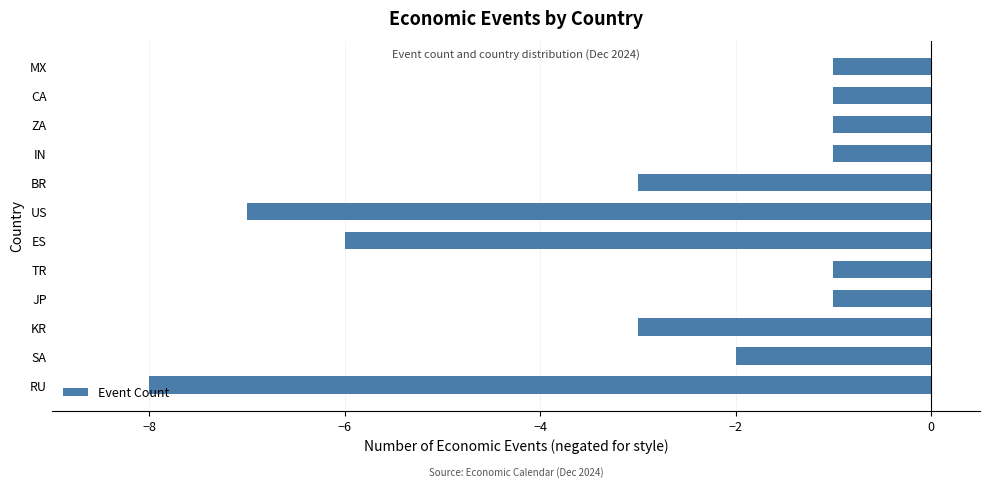

The chart shows a value of -1 at MX. True or false?

True